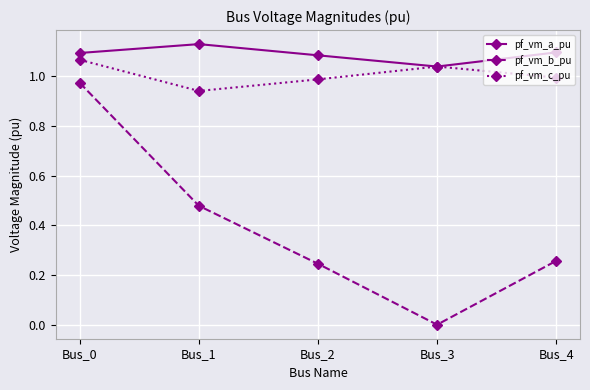

True or false: pf_vm_c_pu and pf_vm_b_pu cross at least once.

False